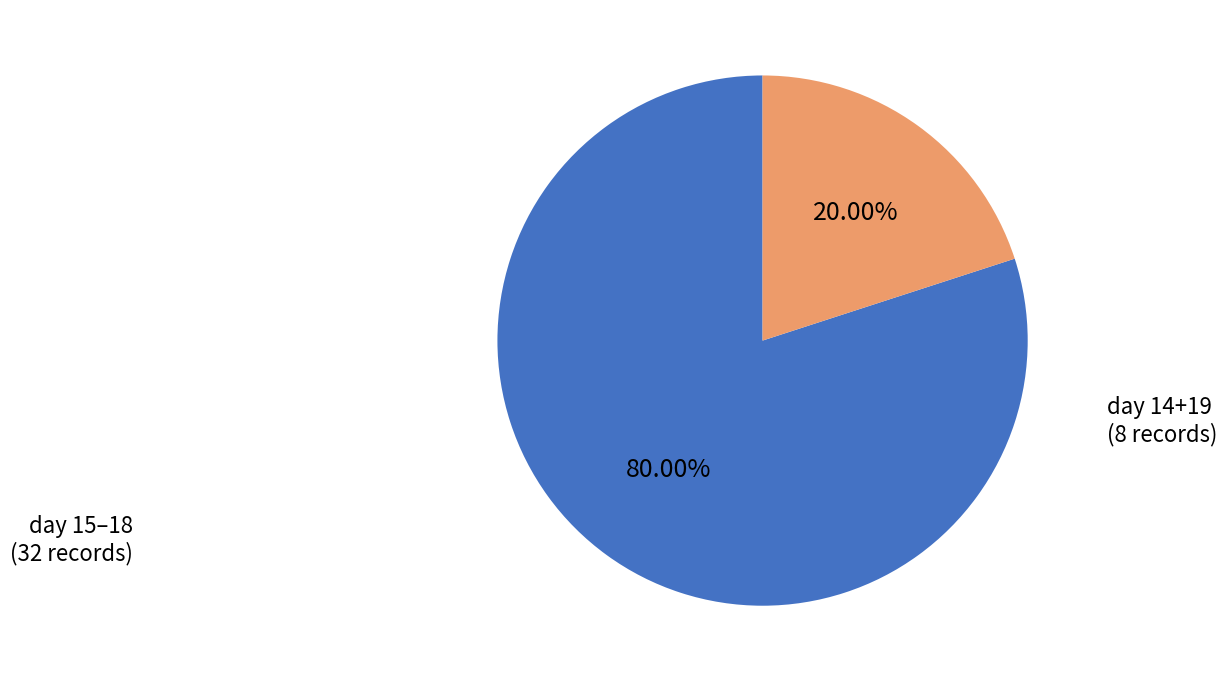

To the nearest percent, what is the average slice percentage?

50%